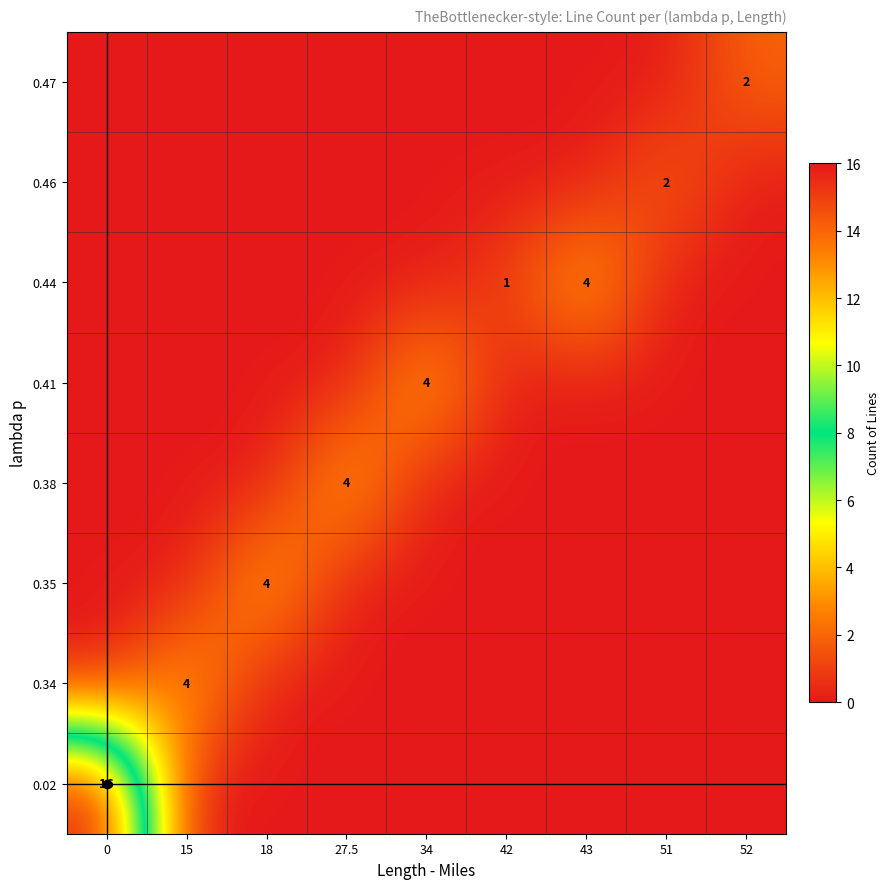

The value of 0.46 at 51 is 2. True or false?

True